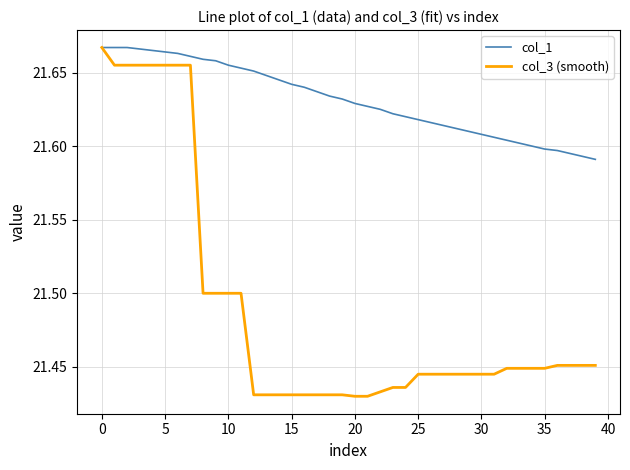

List the series in order of their overall mean, lowest first.

col_3 (smooth), col_1